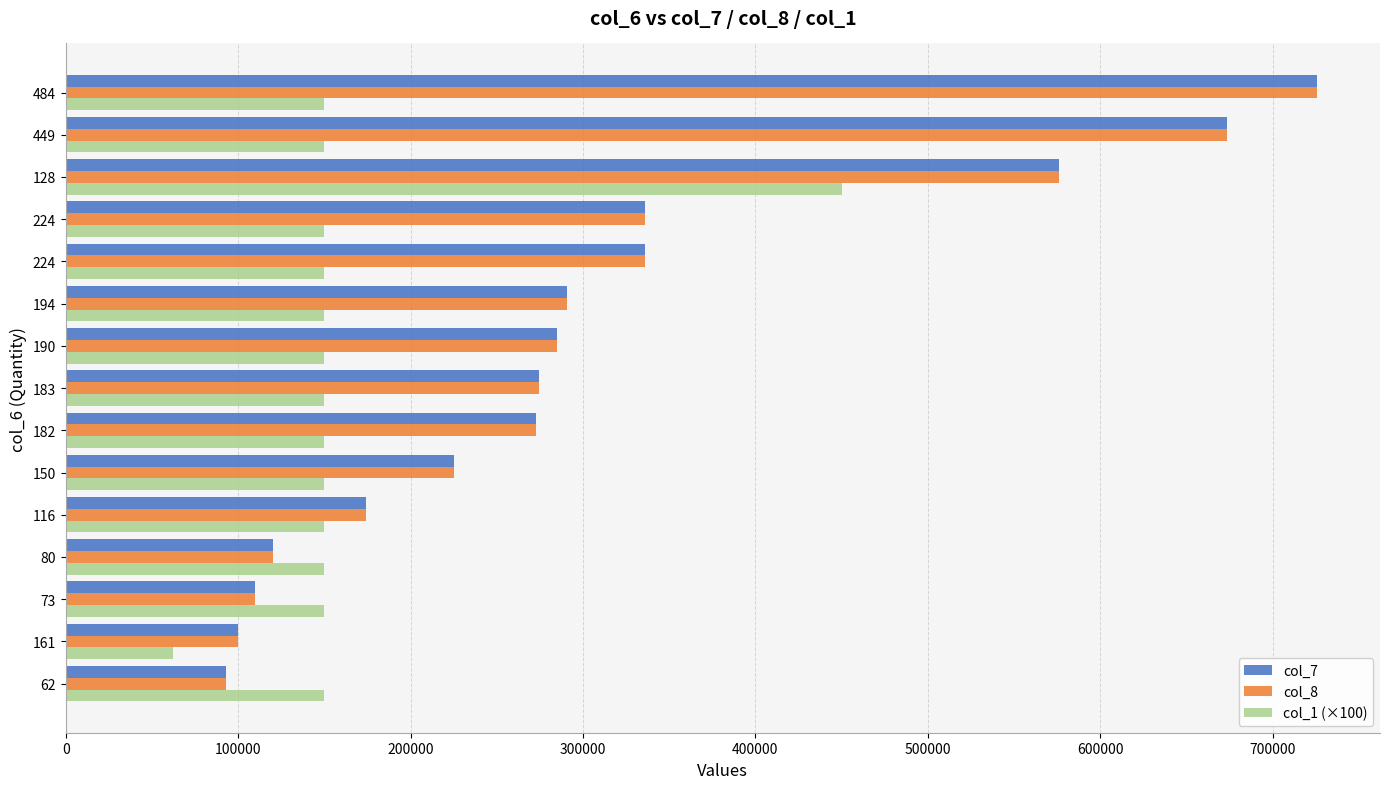

What is the value of the col_8 bar at the 13th from the left?

576000